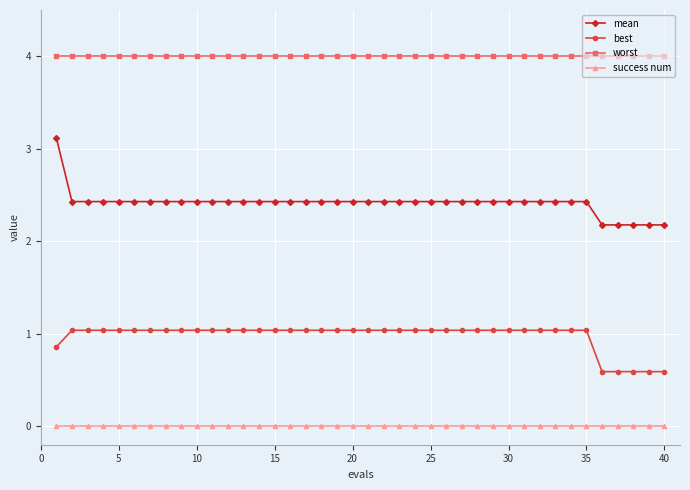

What is the sum of all best values?

39.1